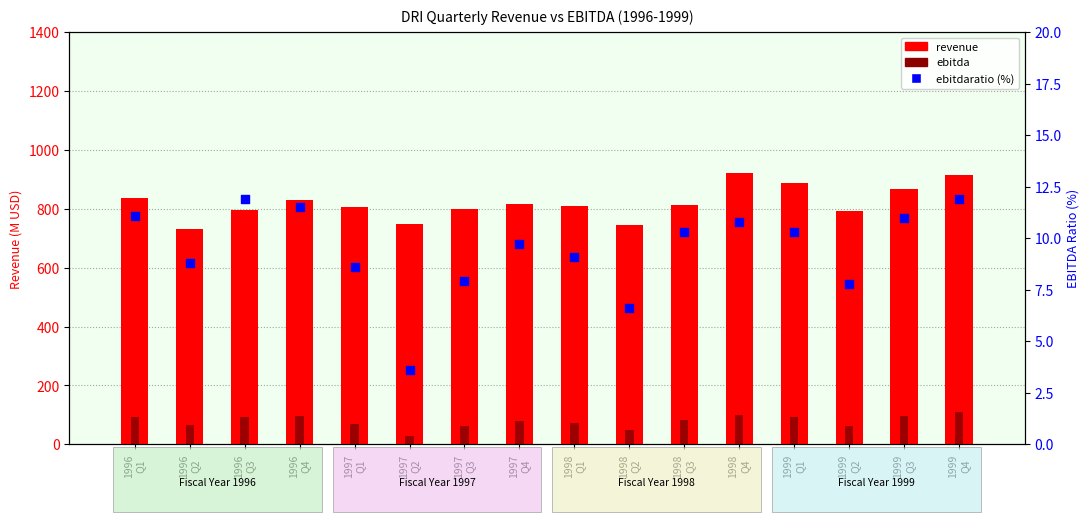

Which series has the widest spread of Y values?

revenue